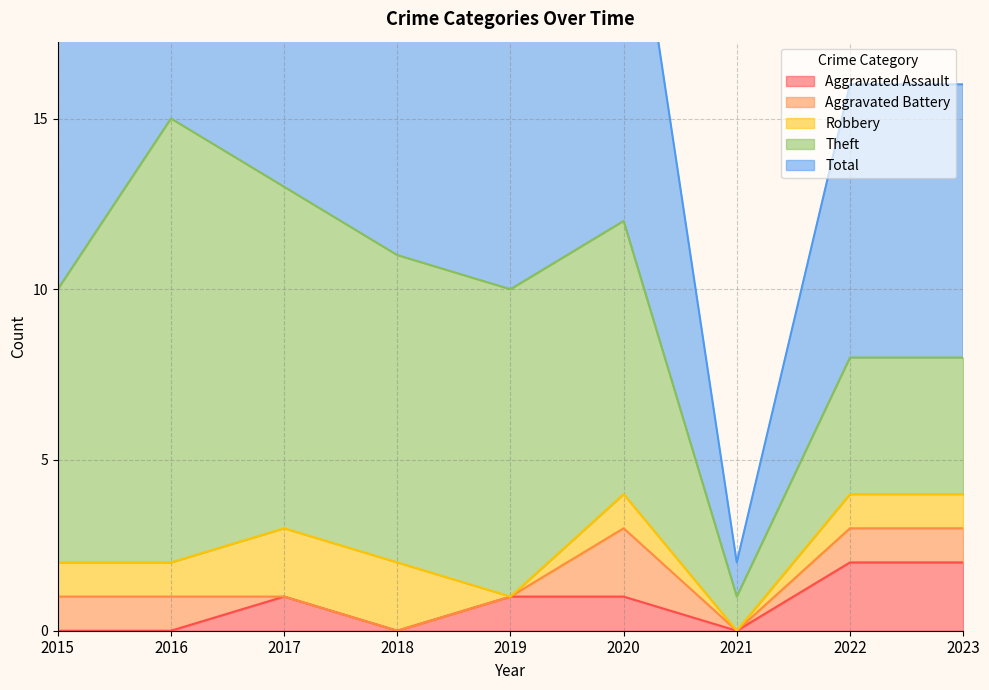

At how many categories does at least one series exceed 14?

1